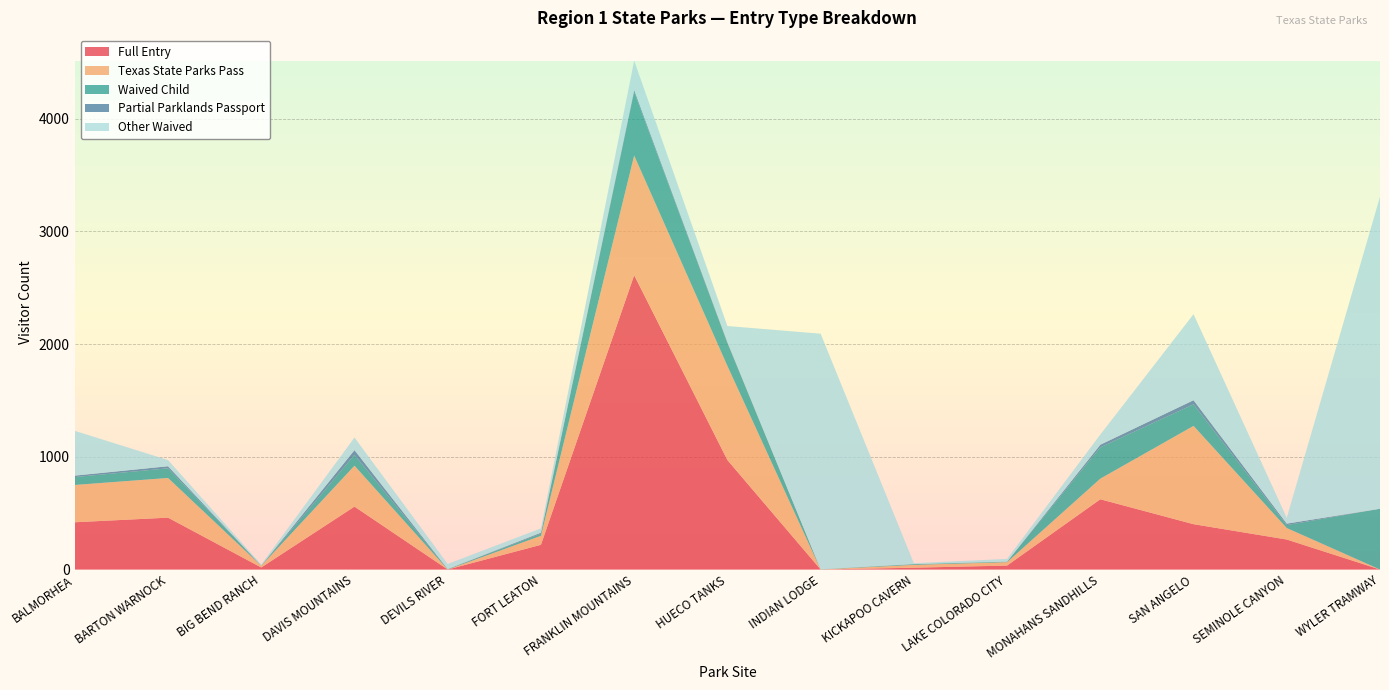

Reading left to right, what are all the values shown in this chart?

Full Entry: BALMORHEA=419	BARTON WARNOCK=460	BIG BEND RANCH=18	DAVIS MOUNTAINS=558	DEVILS RIVER=0	FORT LEATON=219	FRANKLIN MOUNTAINS=2611	HUECO TANKS=971	INDIAN LODGE=0	KICKAPOO CAVERN=16	LAKE COLORADO CITY=35	MONAHANS SANDHILLS=623	SAN ANGELO=402	SEMINOLE CANYON=266	WYLER TRAMWAY=0
Texas State Parks Pass: BALMORHEA=331	BARTON WARNOCK=352	BIG BEND RANCH=15	DAVIS MOUNTAINS=363	DEVILS RIVER=0	FORT LEATON=80	FRANKLIN MOUNTAINS=1062	HUECO TANKS=835	INDIAN LODGE=0	KICKAPOO CAVERN=25	LAKE COLORADO CITY=30	MONAHANS SANDHILLS=183	SAN ANGELO=872	SEMINOLE CANYON=102	WYLER TRAMWAY=0
Waived Child: BALMORHEA=70	BARTON WARNOCK=86	BIG BEND RANCH=2	DAVIS MOUNTAINS=96	DEVILS RIVER=4	FORT LEATON=19	FRANKLIN MOUNTAINS=563	HUECO TANKS=203	INDIAN LODGE=2	KICKAPOO CAVERN=7	LAKE COLORADO CITY=5	MONAHANS SANDHILLS=278	SAN ANGELO=191	SEMINOLE CANYON=26	WYLER TRAMWAY=539
Partial Parklands Passport: BALMORHEA=13	BARTON WARNOCK=18	BIG BEND RANCH=0	DAVIS MOUNTAINS=42	DEVILS RIVER=0	FORT LEATON=9	FRANKLIN MOUNTAINS=18	HUECO TANKS=9	INDIAN LODGE=0	KICKAPOO CAVERN=0	LAKE COLORADO CITY=0	MONAHANS SANDHILLS=23	SAN ANGELO=37	SEMINOLE CANYON=13	WYLER TRAMWAY=0
Other Waived: BALMORHEA=397	BARTON WARNOCK=55	BIG BEND RANCH=9	DAVIS MOUNTAINS=112	DEVILS RIVER=45	FORT LEATON=38	FRANKLIN MOUNTAINS=261	HUECO TANKS=142	INDIAN LODGE=2090	KICKAPOO CAVERN=8	LAKE COLORADO CITY=24	MONAHANS SANDHILLS=90	SAN ANGELO=763	SEMINOLE CANYON=52	WYLER TRAMWAY=2768